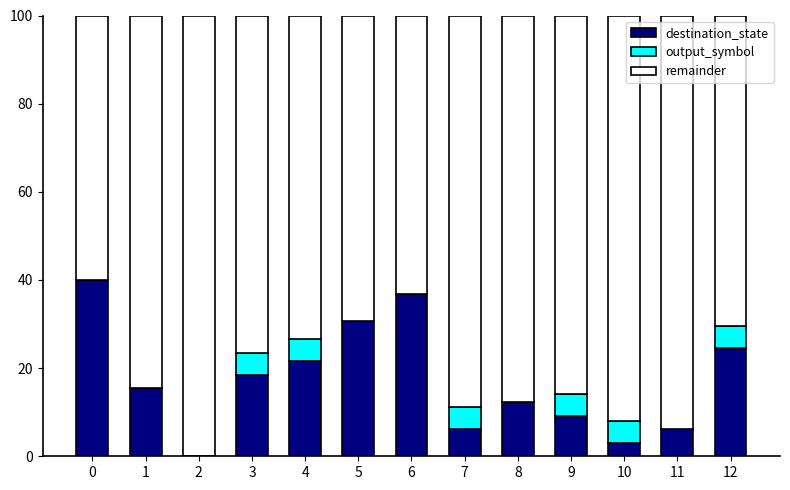

Is it true that destination_state equals 24.6 at 12?

True